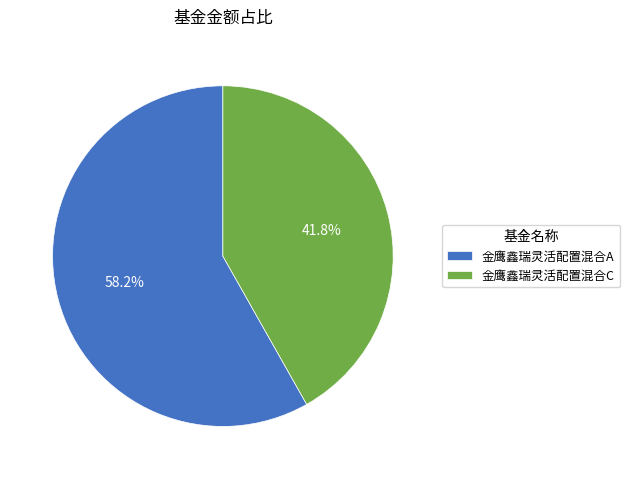

What percentage is the 金鹰鑫瑞灵活配置混合C slice, to the nearest percent?

42%